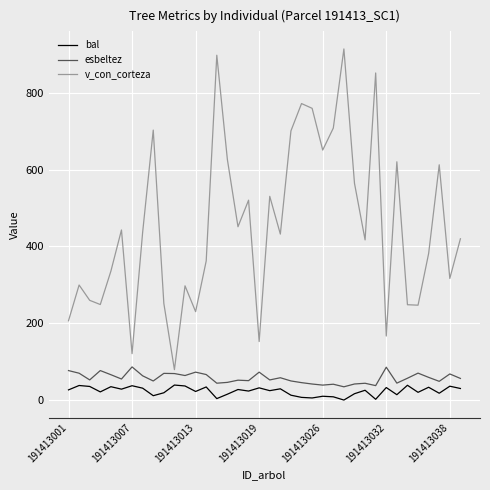

Which series has the largest range (max minus min)?

v_con_corteza